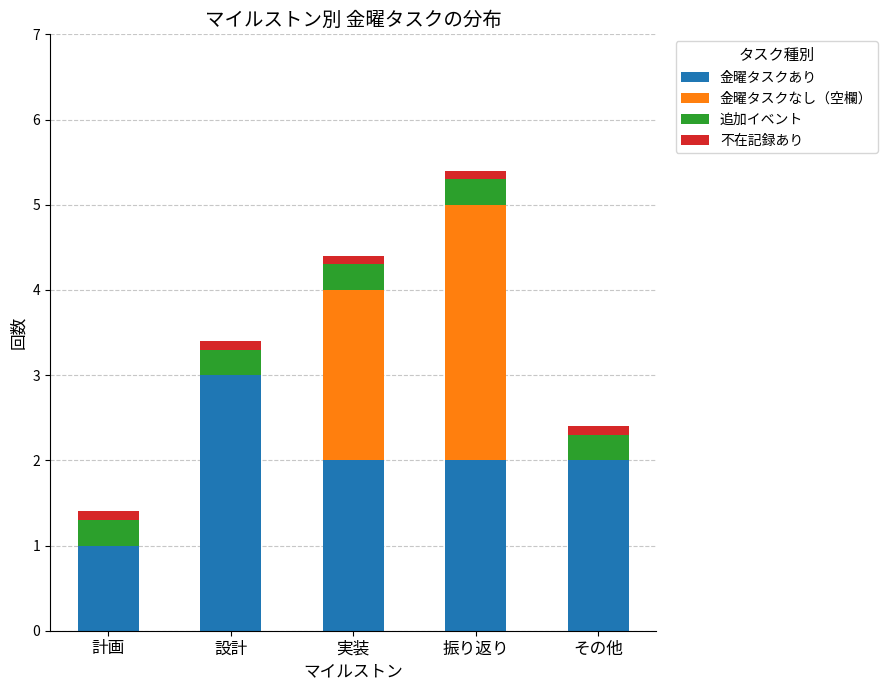

What is the approximate value of 金曜タスクあり at その他?

2.0